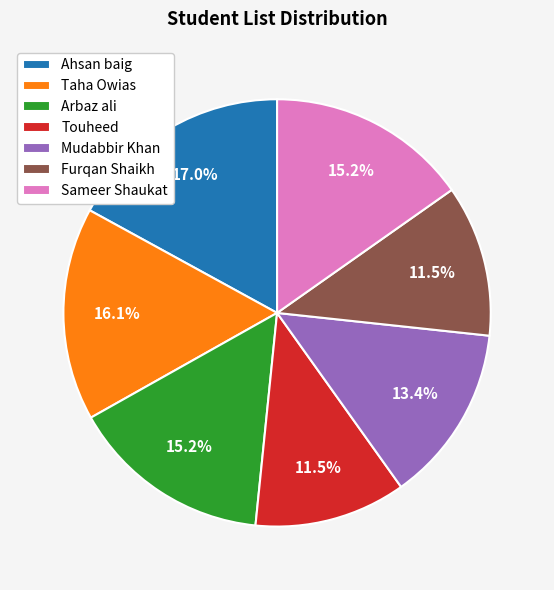

To the nearest percent, what is the difference between the largest and smallest slice percentages?

6%